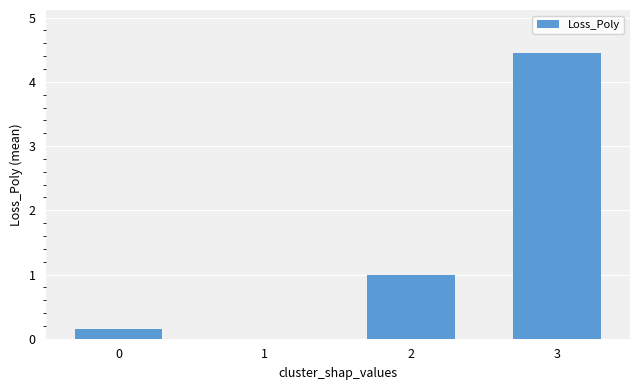

What is the sum of the values at 0 and 3?

4.6